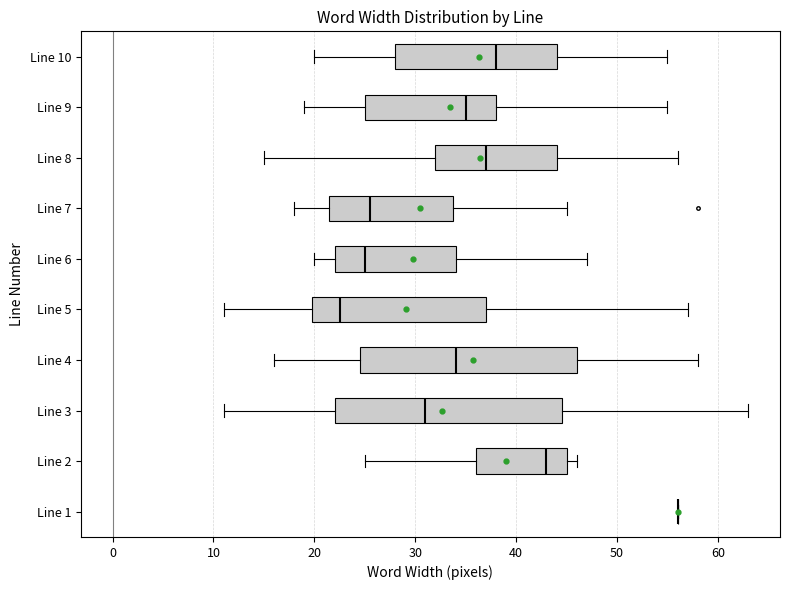

Where does the right whisker of the box for Line 8 end on the x-axis? The values are not printed on the chart, so give them approximately, as read against the axis.

56